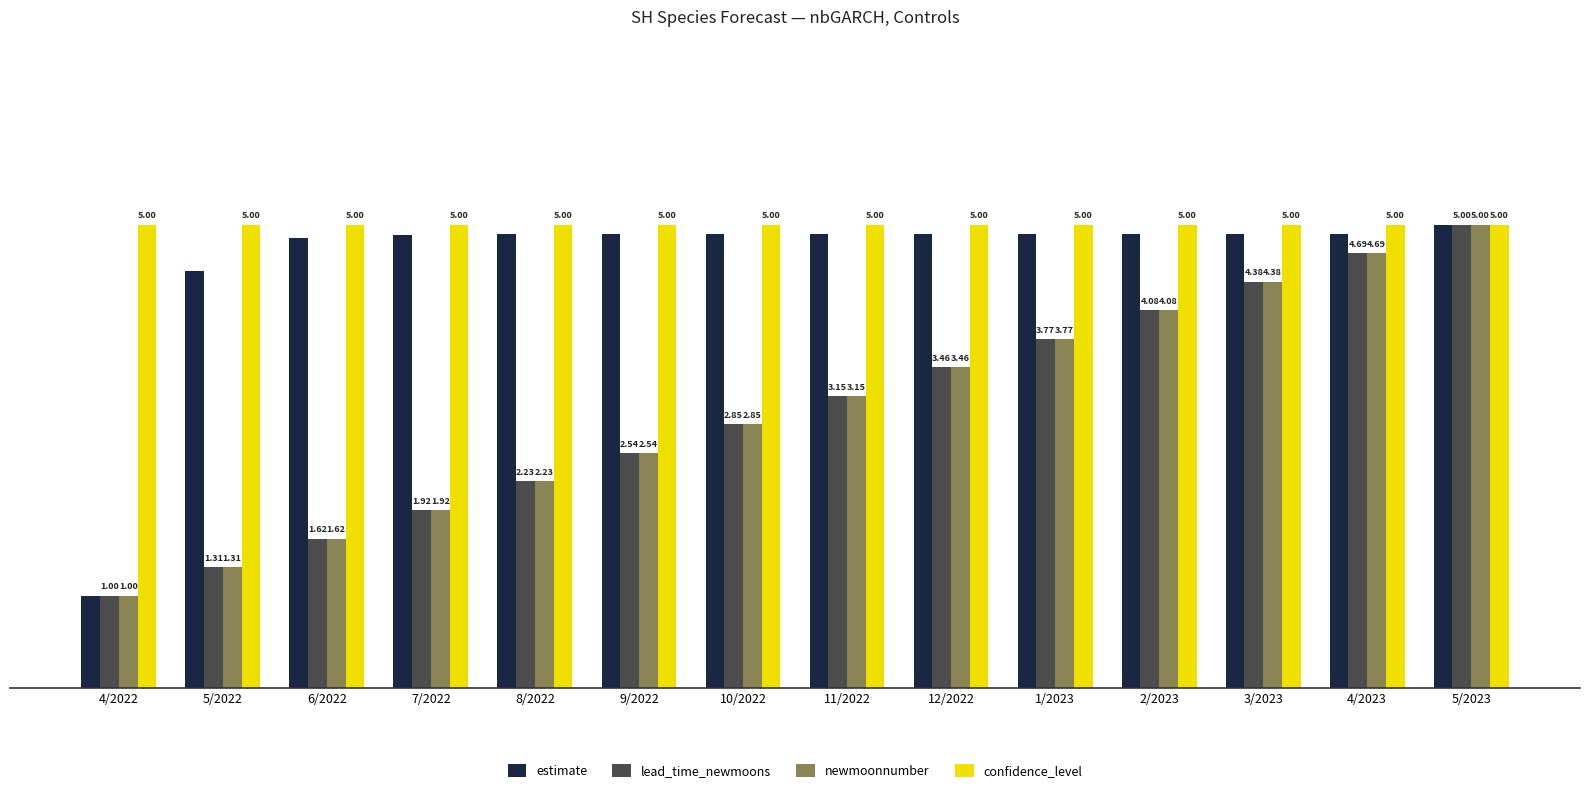

At which category is the sum across all series the highest?

5/2023